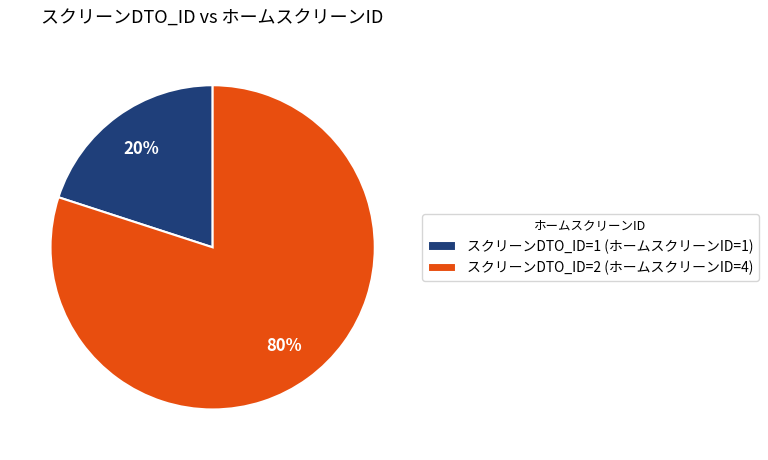

What is the ratio of the value at スクリーンDTO_ID=2 (ホームスクリーンID=4) to the value at スクリーンDTO_ID=1 (ホームスクリーンID=1)?

4.0